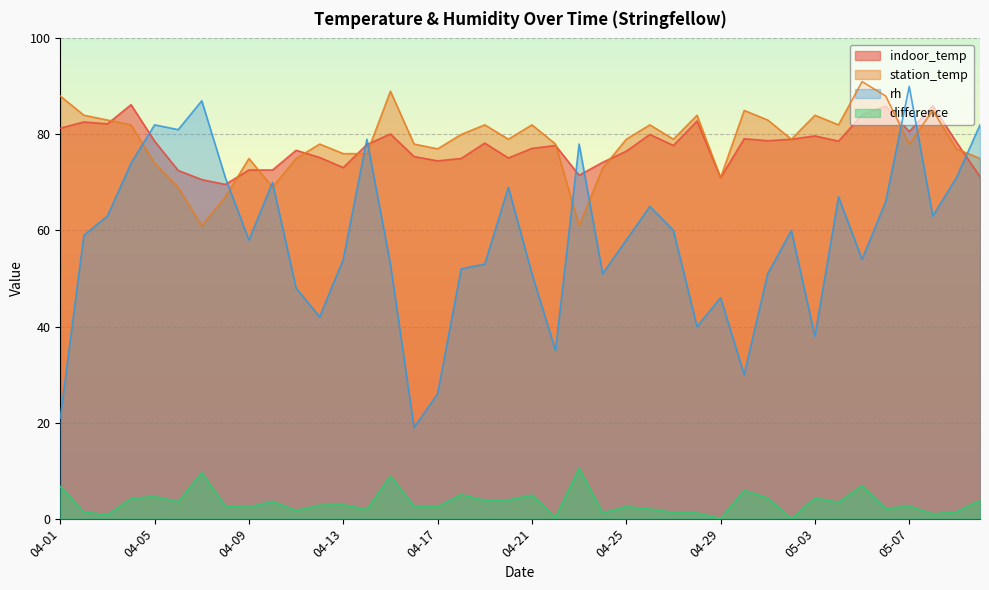

Reading right to left, transcribe all the data shown in this chart.

indoor_temp: 05-10=71.2	05-09=78.4	05-08=86.0	05-07=80.6	05-06=85.9	05-05=84.1	05-04=78.6	05-03=79.7	05-02=79.0	05-01=78.7	04-30=79.1	04-29=71.0	04-28=82.8	04-27=77.7	04-26=80.0	04-25=76.5	04-24=74.2	04-23=71.5	04-22=77.7	04-21=77.1	04-20=75.1	04-19=78.2	04-18=75.0	04-17=74.5	04-16=75.4	04-15=80.1	04-14=77.9	04-13=73.1	04-12=75.2	04-11=76.7	04-10=72.6	04-09=72.6	04-08=69.6	04-07=70.6	04-06=72.5	04-05=78.6	04-04=86.2	04-03=82.2	04-02=82.6	04-01=81.3
station_temp: 05-10=75.0	05-09=77.0	05-08=85.0	05-07=78.0	05-06=88.0	05-05=91.0	05-04=82.0	05-03=84.0	05-02=79.0	05-01=83.0	04-30=85.0	04-29=71.0	04-28=84.0	04-27=79.0	04-26=82.0	04-25=79.0	04-24=73.0	04-23=61.0	04-22=78.0	04-21=82.0	04-20=79.0	04-19=82.0	04-18=80.0	04-17=77.0	04-16=78.0	04-15=89.0	04-14=76.0	04-13=76.0	04-12=78.0	04-11=75.0	04-10=69.0	04-09=75.0	04-08=67.0	04-07=61.0	04-06=69.0	04-05=74.0	04-04=82.0	04-03=83.0	04-02=84.0	04-01=88.0
rh: 05-10=82.0	05-09=71.0	05-08=63.0	05-07=90.0	05-06=66.0	05-05=54.0	05-04=67.0	05-03=38.0	05-02=60.0	05-01=51.0	04-30=30.0	04-29=46.0	04-28=40.0	04-27=60.0	04-26=65.0	04-25=58.0	04-24=51.0	04-23=78.0	04-22=35.0	04-21=51.0	04-20=69.0	04-19=53.0	04-18=52.0	04-17=26.0	04-16=19.0	04-15=53.0	04-14=79.0	04-13=54.0	04-12=42.0	04-11=48.0	04-10=70.0	04-09=58.0	04-08=71.0	04-07=87.0	04-06=81.0	04-05=82.0	04-04=74.0	04-03=63.0	04-02=59.0	04-01=21.0
difference: 05-10=3.8	05-09=1.4	05-08=1.0	05-07=2.6	05-06=2.1	05-05=6.9	05-04=3.4	05-03=4.3	05-02=0.0	05-01=4.3	04-30=5.9	04-29=0.0	04-28=1.2	04-27=1.3	04-26=2.0	04-25=2.5	04-24=1.2	04-23=10.5	04-22=0.3	04-21=4.9	04-20=3.9	04-19=3.8	04-18=5.0	04-17=2.5	04-16=2.6	04-15=8.9	04-14=1.9	04-13=2.9	04-12=2.8	04-11=1.7	04-10=3.6	04-09=2.4	04-08=2.6	04-07=9.6	04-06=3.5	04-05=4.6	04-04=4.2	04-03=0.8	04-02=1.4	04-01=6.7